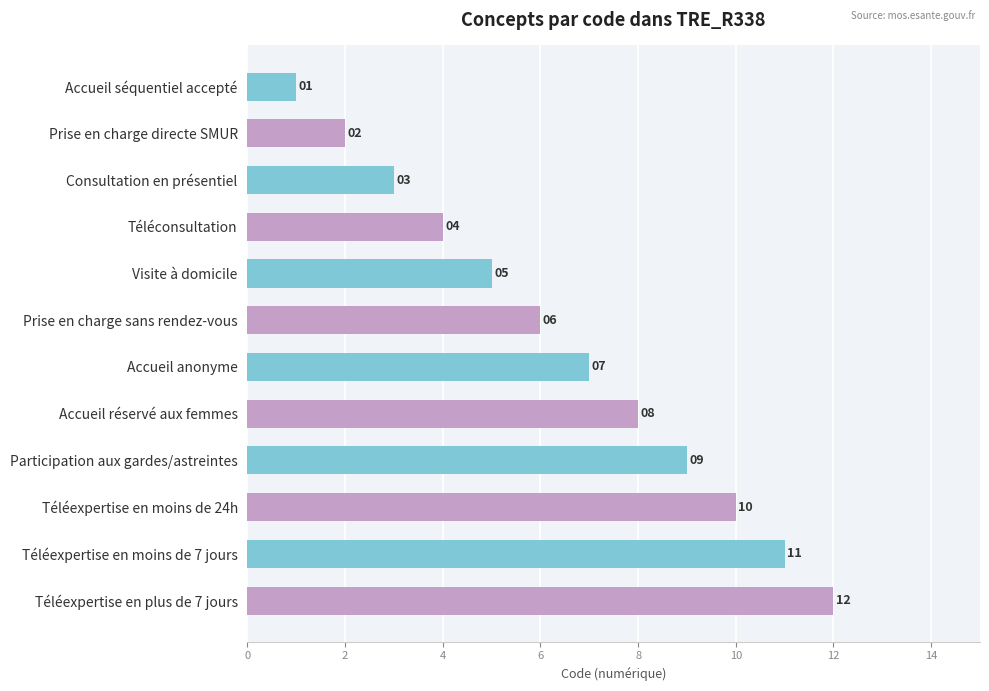

Which label corresponds to the smallest value in the chart?

Accueil séquentiel accepté